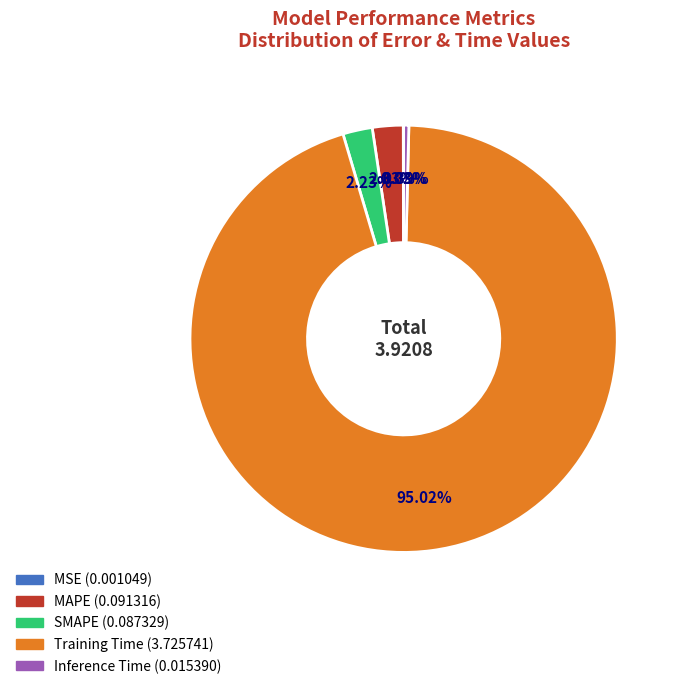

Which slice represents more than half of the pie?

Training Time